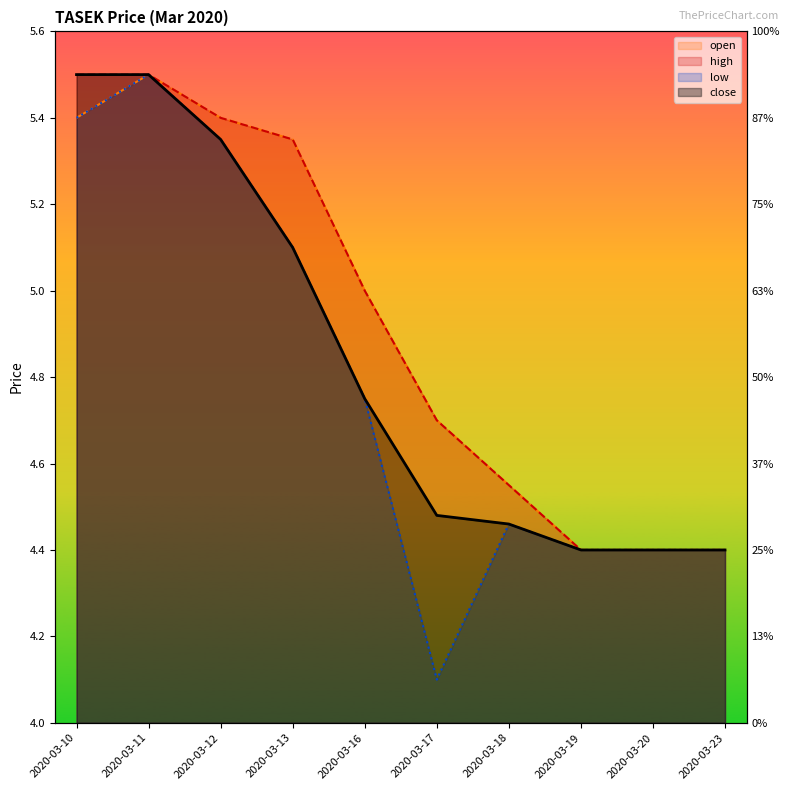

Reading right to left, what are all the values shown in this chart?

open: 2020-03-23=4.4	2020-03-20=4.4	2020-03-19=4.4	2020-03-18=4.5	2020-03-17=4.7	2020-03-16=5.0	2020-03-13=5.3	2020-03-12=5.4	2020-03-11=5.5	2020-03-10=5.4
high: 2020-03-23=4.4	2020-03-20=4.4	2020-03-19=4.4	2020-03-18=4.5	2020-03-17=4.7	2020-03-16=5.0	2020-03-13=5.3	2020-03-12=5.4	2020-03-11=5.5	2020-03-10=5.5
low: 2020-03-23=4.4	2020-03-20=4.4	2020-03-19=4.4	2020-03-18=4.5	2020-03-17=4.1	2020-03-16=4.8	2020-03-13=5.1	2020-03-12=5.3	2020-03-11=5.5	2020-03-10=5.4
close: 2020-03-23=4.4	2020-03-20=4.4	2020-03-19=4.4	2020-03-18=4.5	2020-03-17=4.5	2020-03-16=4.8	2020-03-13=5.1	2020-03-12=5.3	2020-03-11=5.5	2020-03-10=5.5